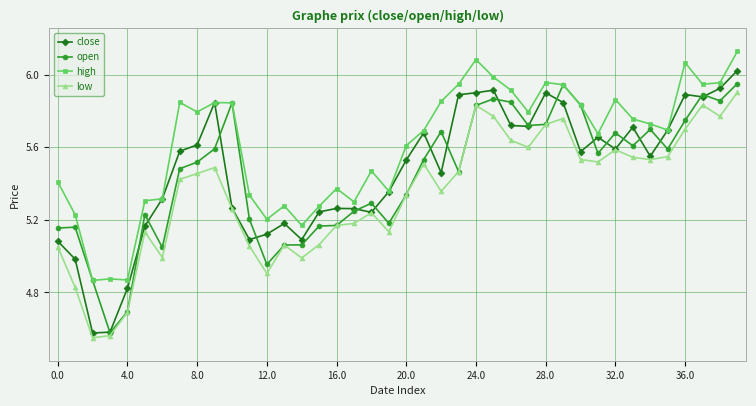

Which series has the largest total across all categories?

high